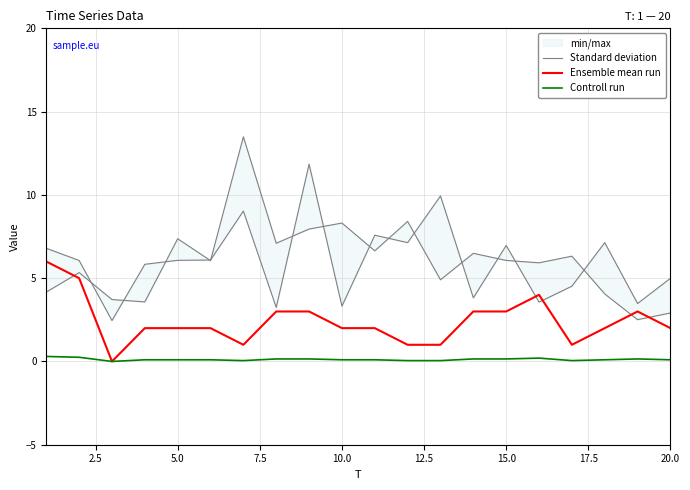

Is it true that Controll run equals 0.2 at 15.0?

True